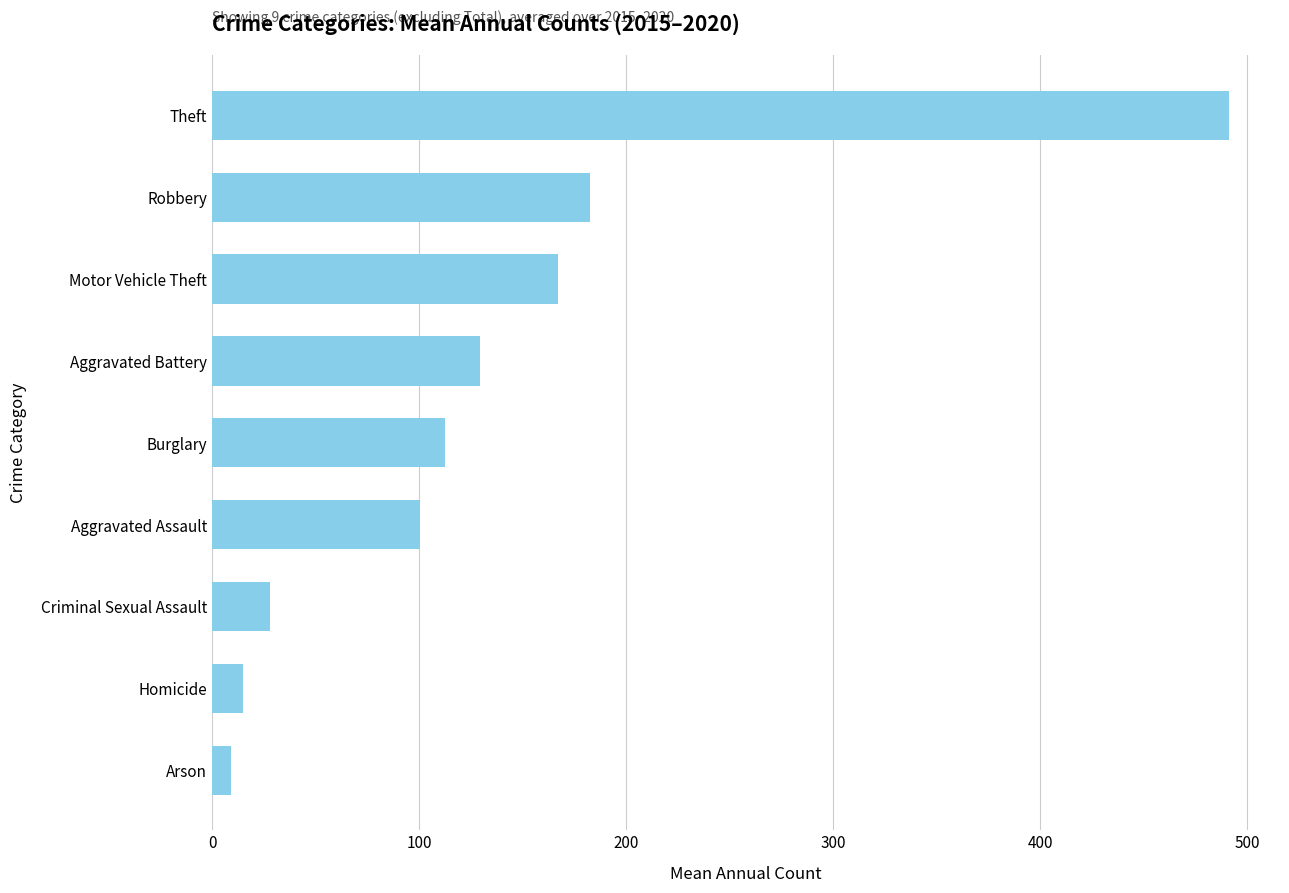

What is the change in value from Aggravated Assault to Burglary?

+11.7